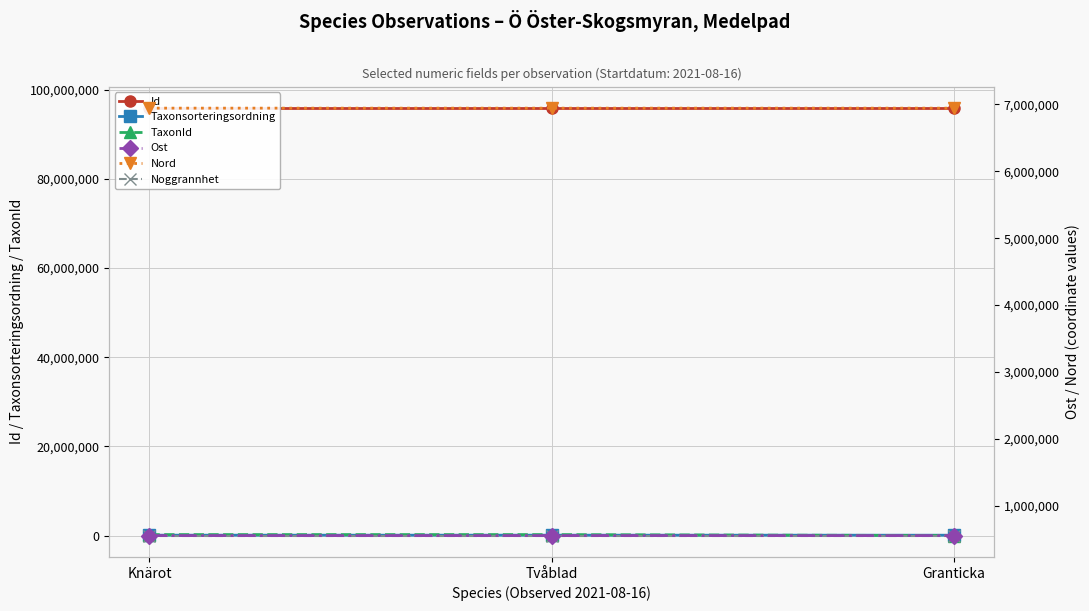

Does the chart have visible grid lines?

Yes